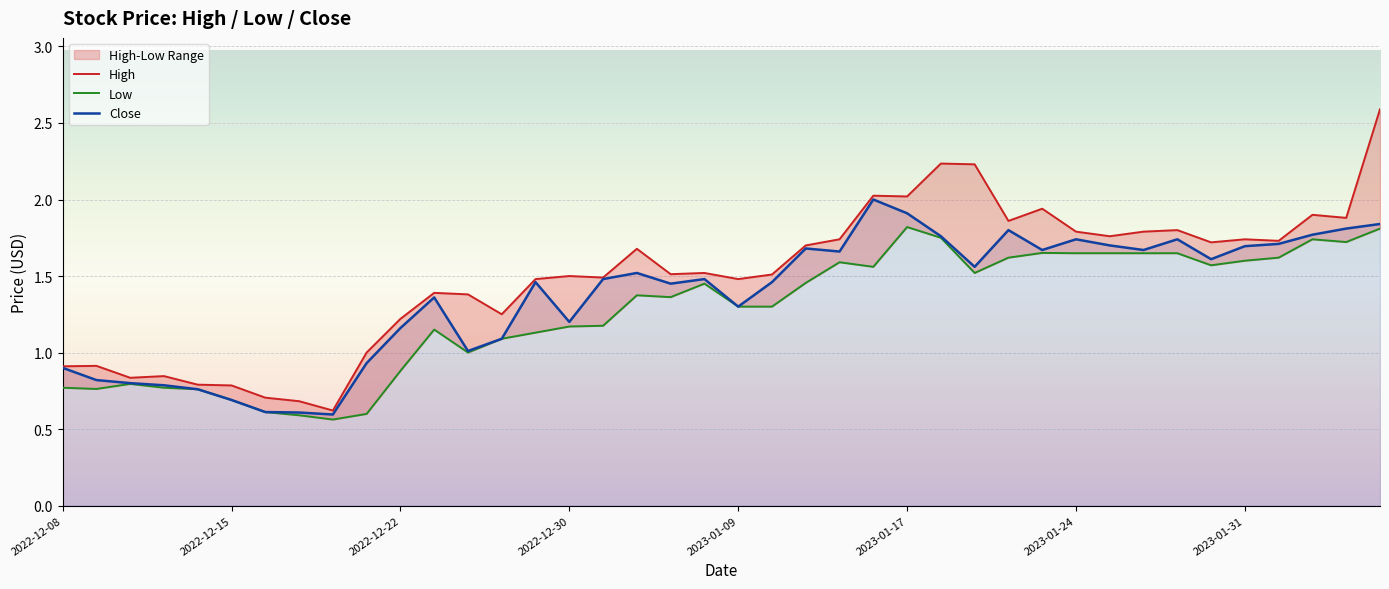

True or false: Low and High cross at least once.

False